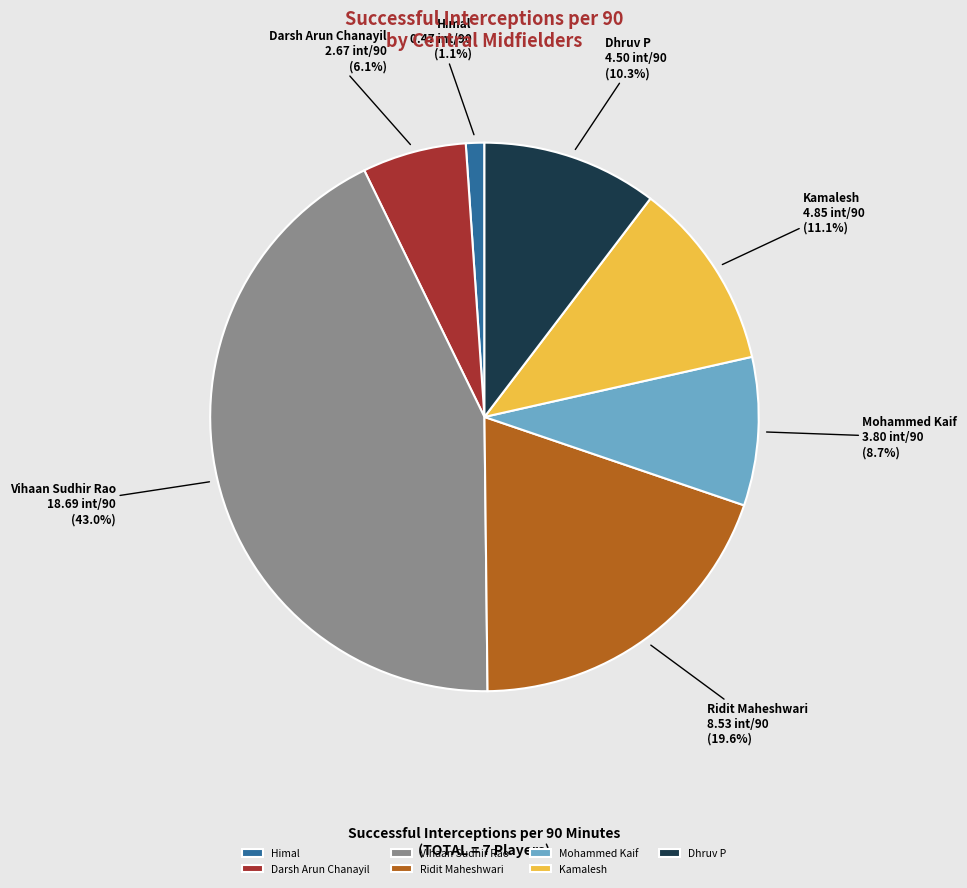

To the nearest percent, what percentage of the pie is Kamalesh?

11%